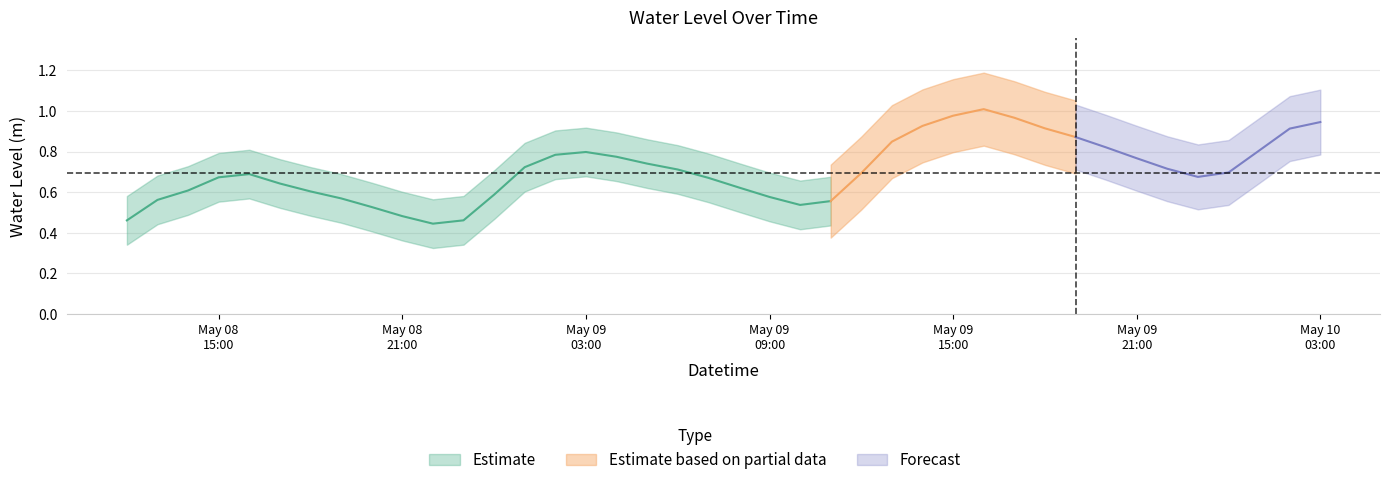

How many lines are shown in the chart?

1